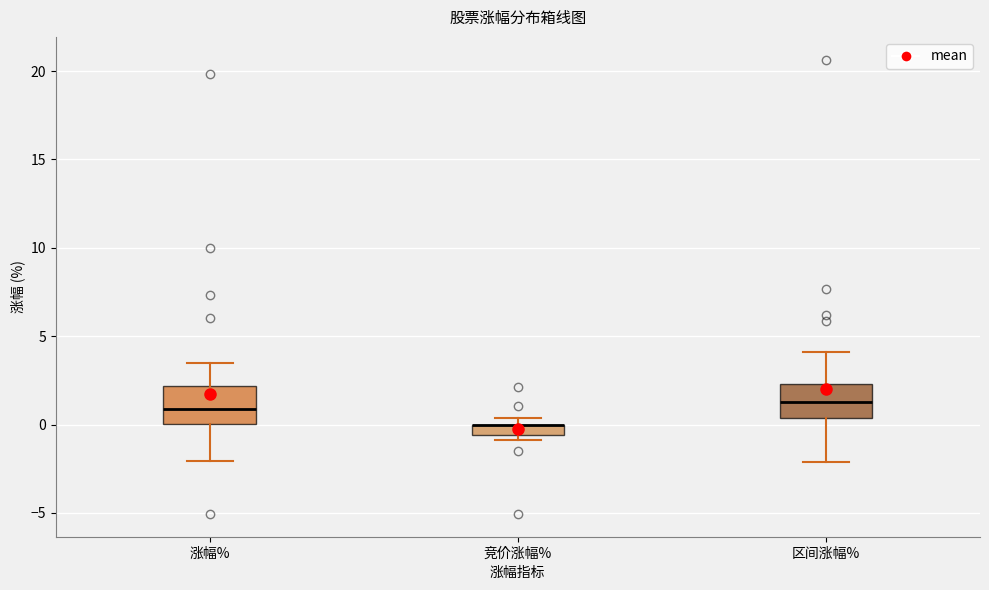

Where is the upper edge of the box for 竞价涨幅% on the y-axis? The values are not printed on the chart, so give them approximately, as read against the axis.

0.0